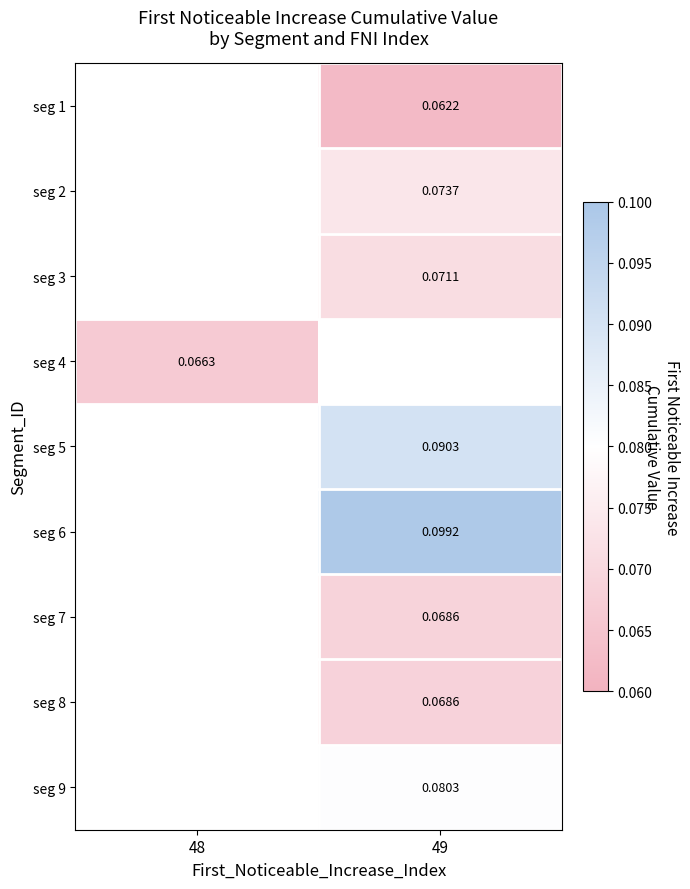

Between 49 and 48, which is larger?

48